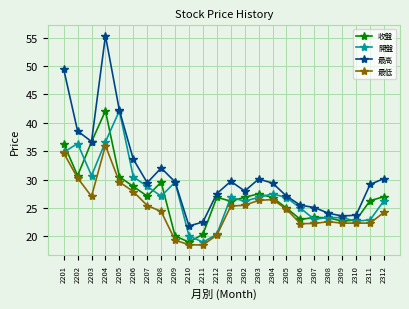

What is the total value across all series at 2206?

120.8